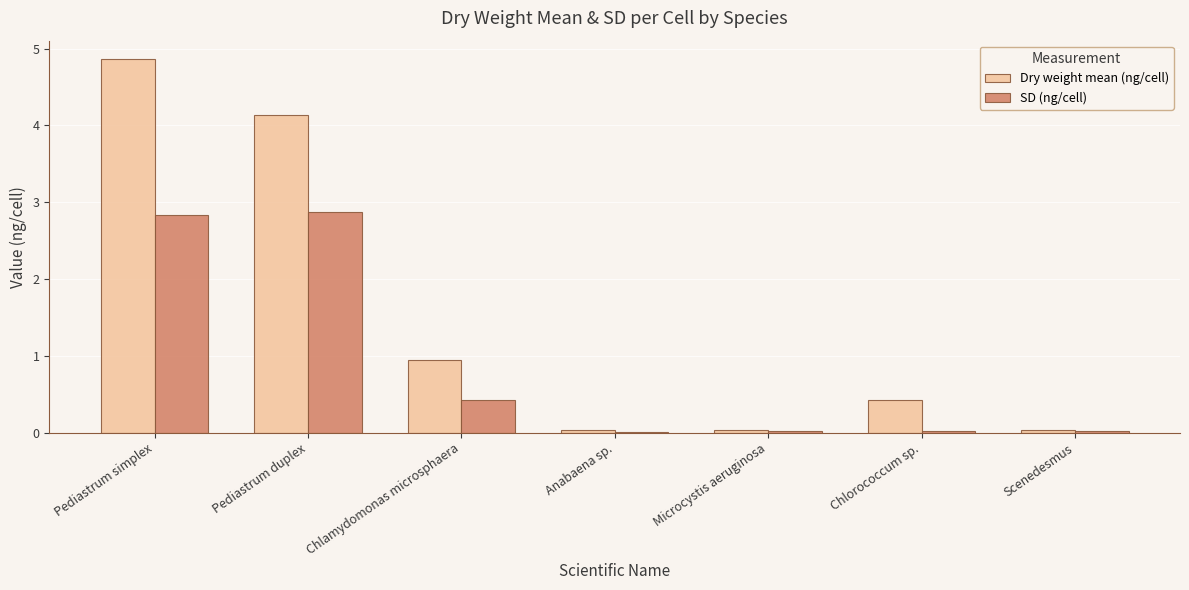

Is it true that SD (ng/cell) equals 0.0 at Chlorococcum sp.?

True